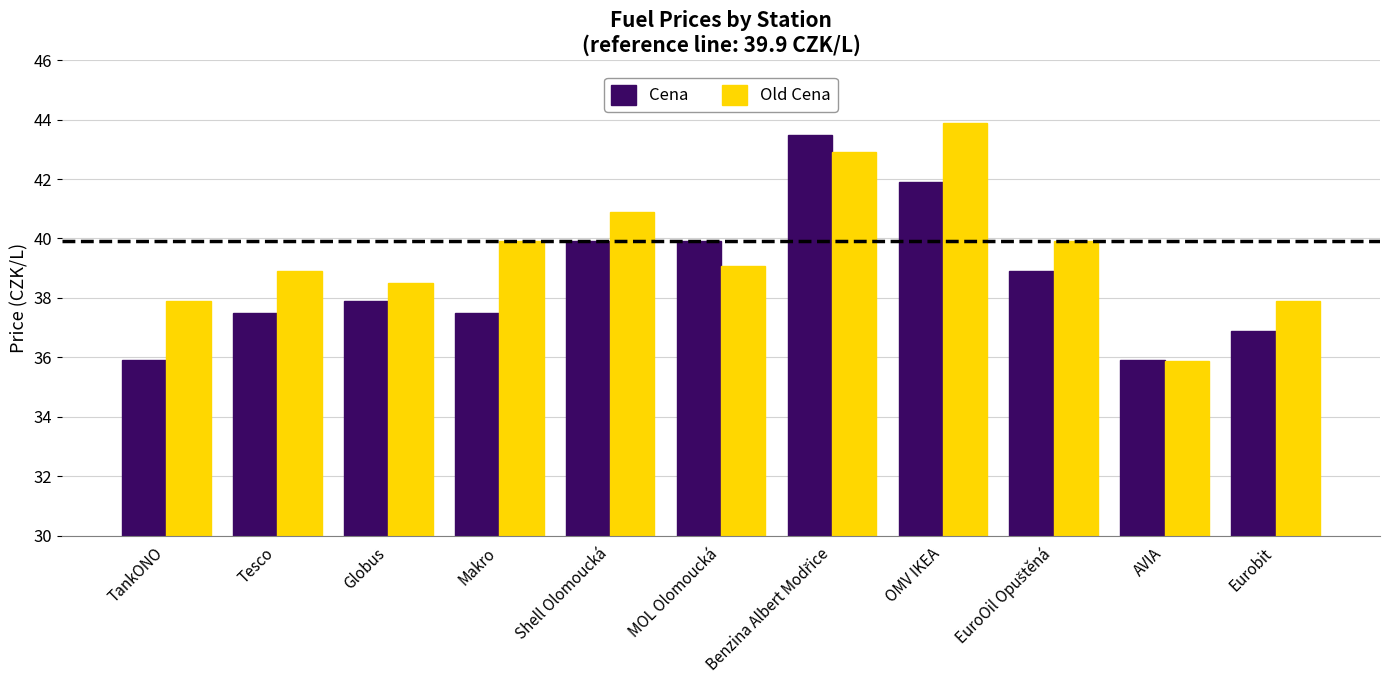

What are all the series names shown in the legend?

Cena, Old Cena